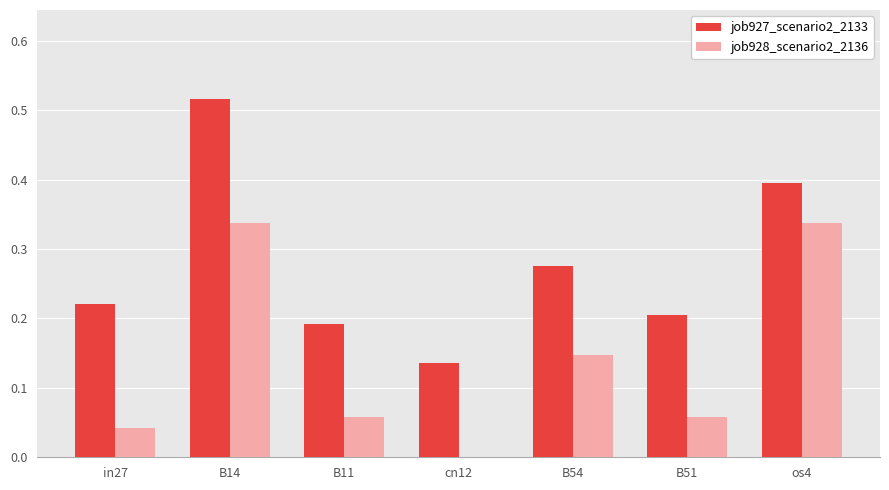

At which category does the chart reach its peak across all series?

B14